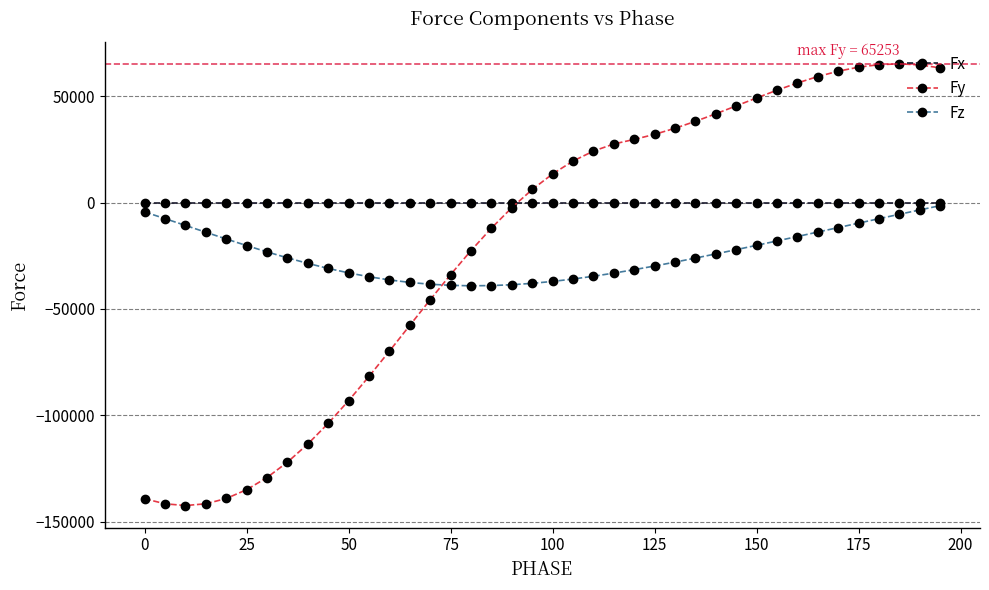

Which series has the largest range (max minus min)?

Fy